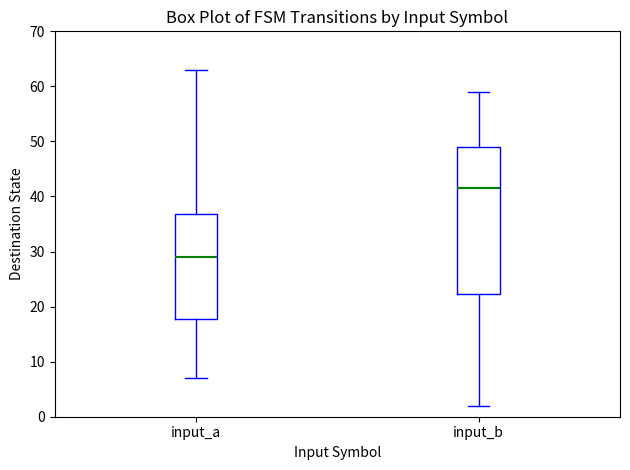

Which box has the highest median line?

input_b